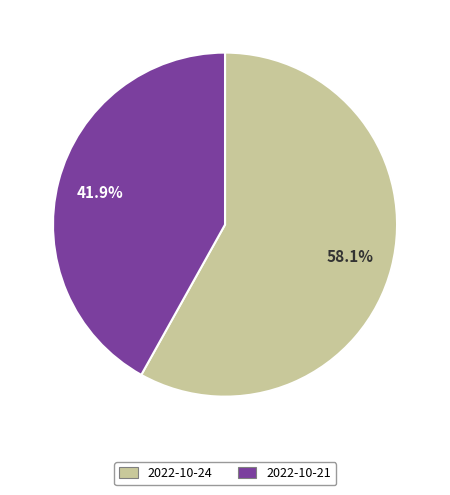

Which has a higher value, 2022-10-21 or 2022-10-24?

2022-10-24